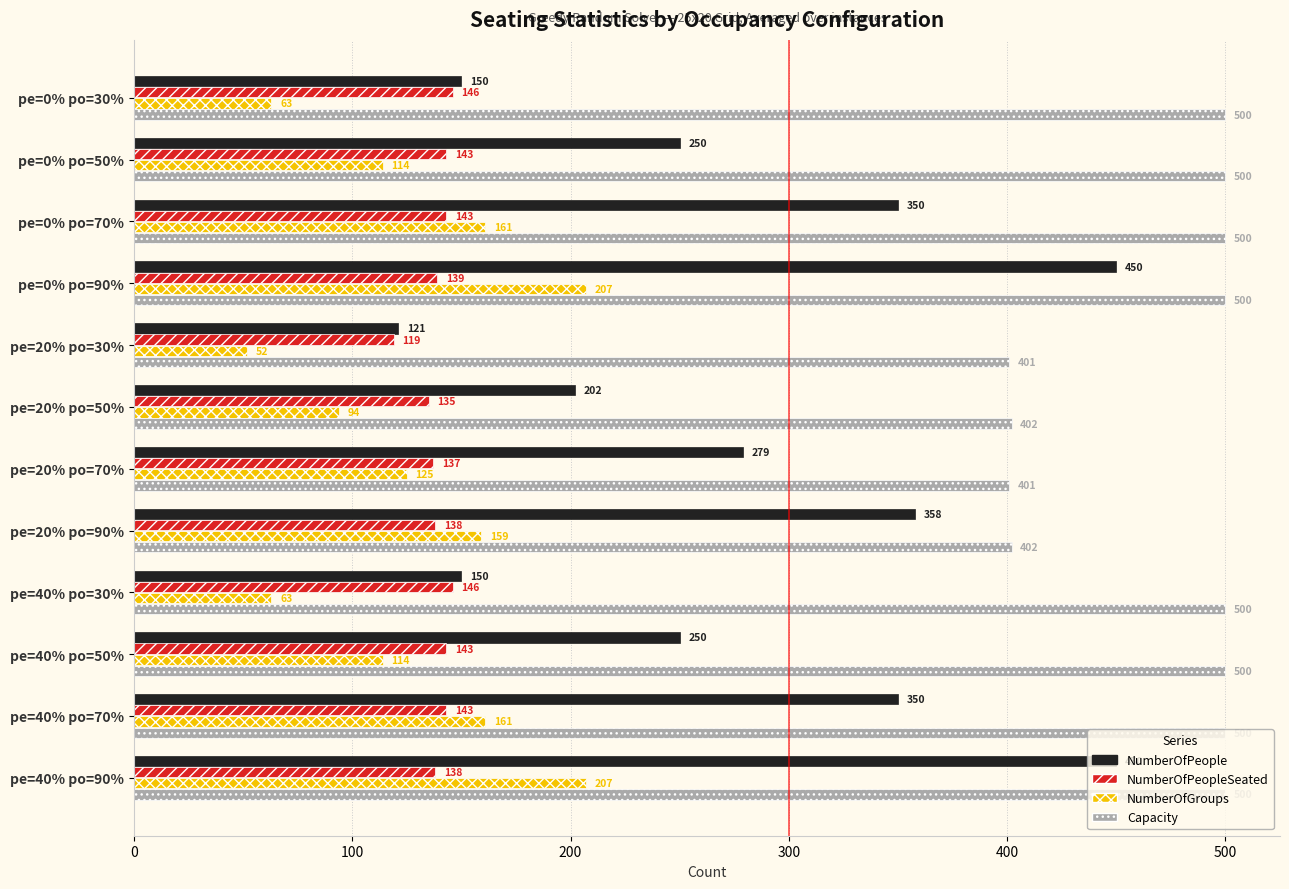

What are all the series names shown in the legend?

NumberOfPeople, NumberOfPeopleSeated, NumberOfGroups, Capacity